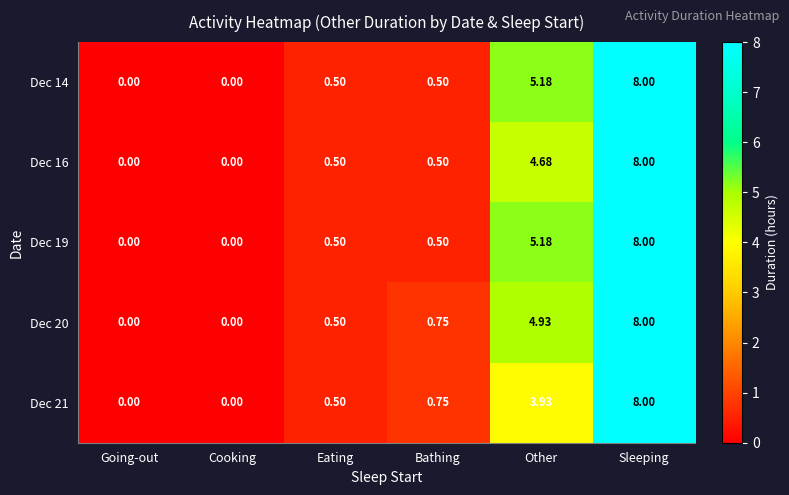

At which category does the chart reach its peak across all series?

Sleeping